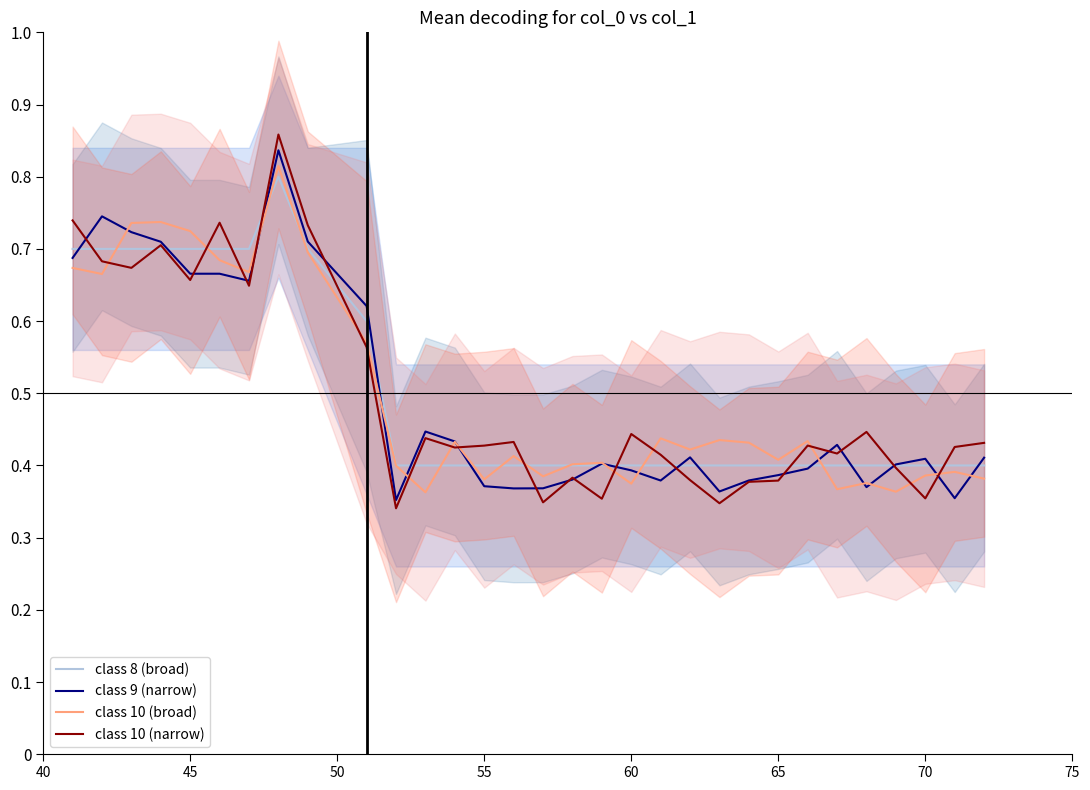

True or false: class 9 (narrow) has a value of 0.3 at 70.

False